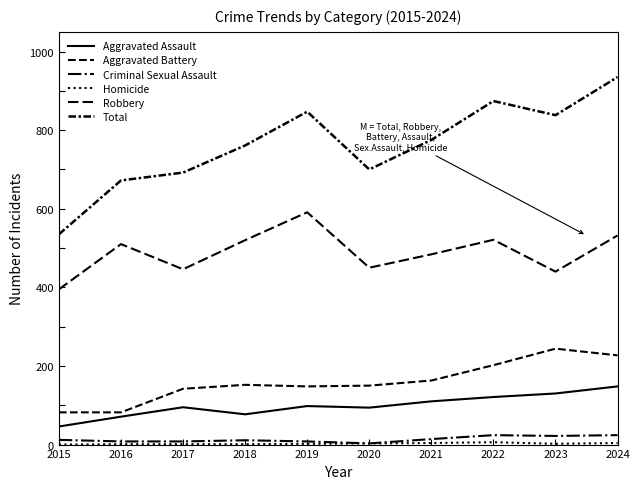

How many categories are shown in the chart?

10